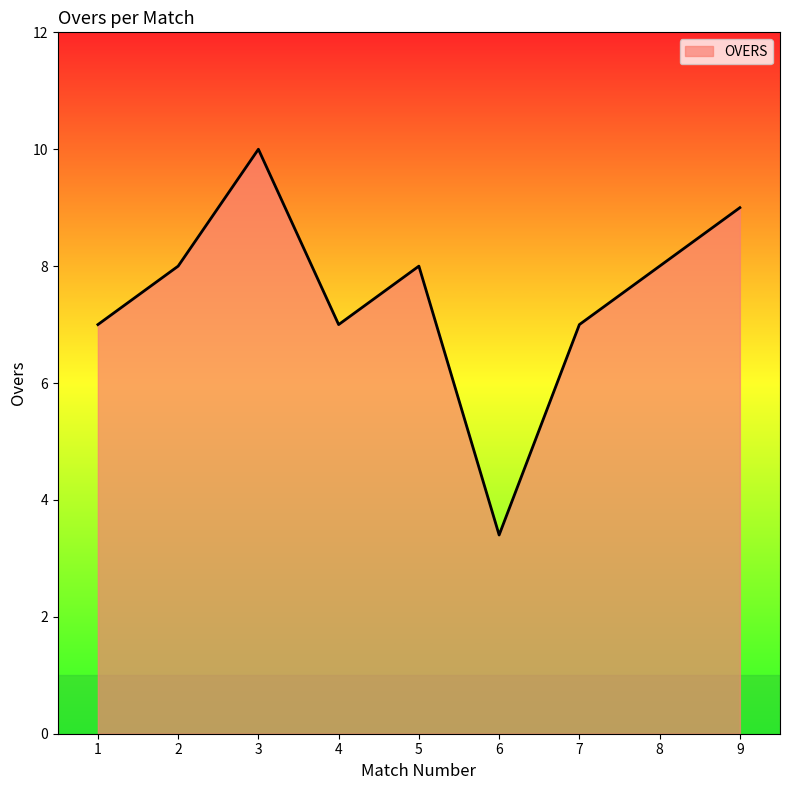

What is the maximum value shown in the chart?

10.0